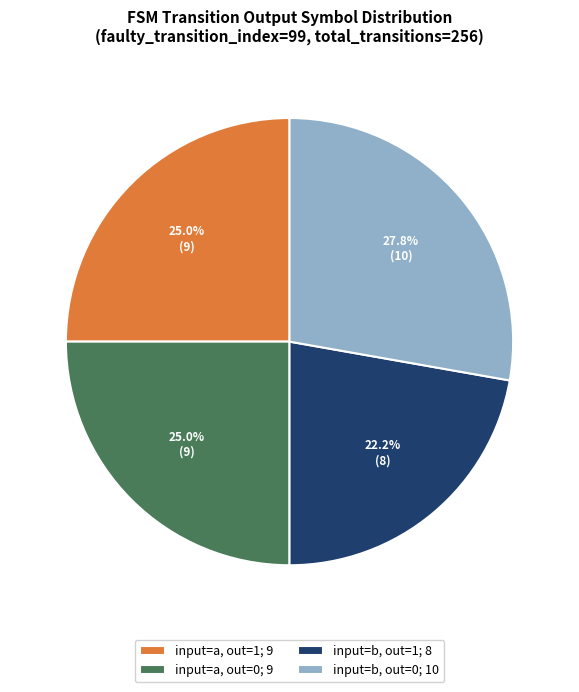

What is the smallest slice in the pie chart?

input=b, out=1; 8